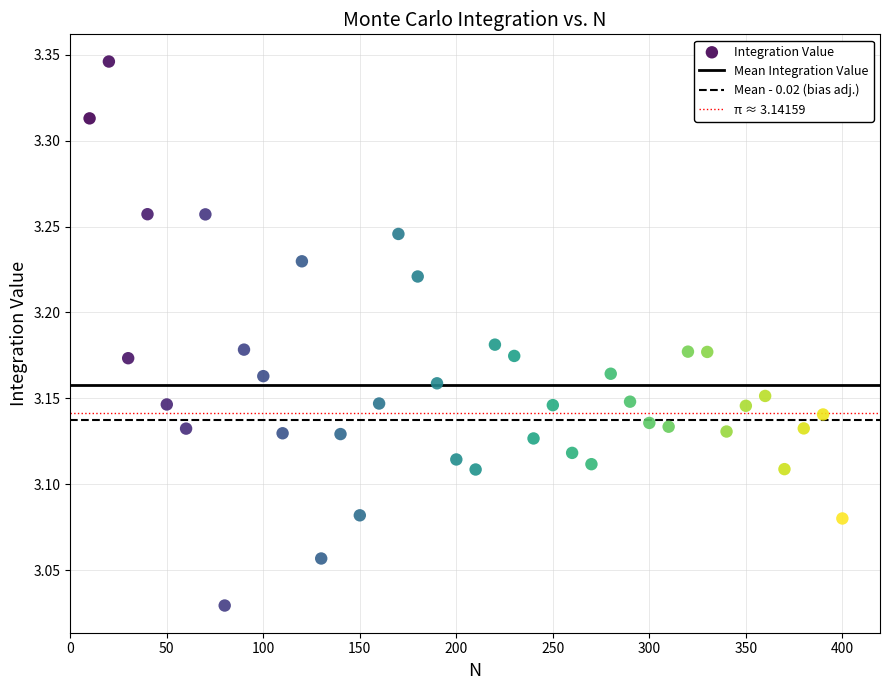

What is the range of Y values (max minus min)?

0.3